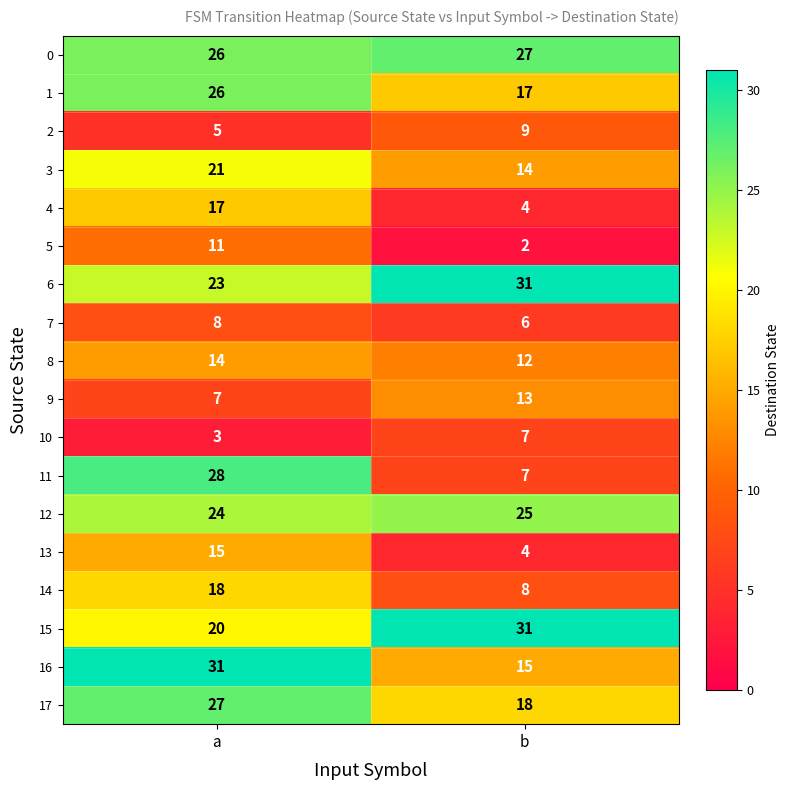

What is the total value across all series at b?

250